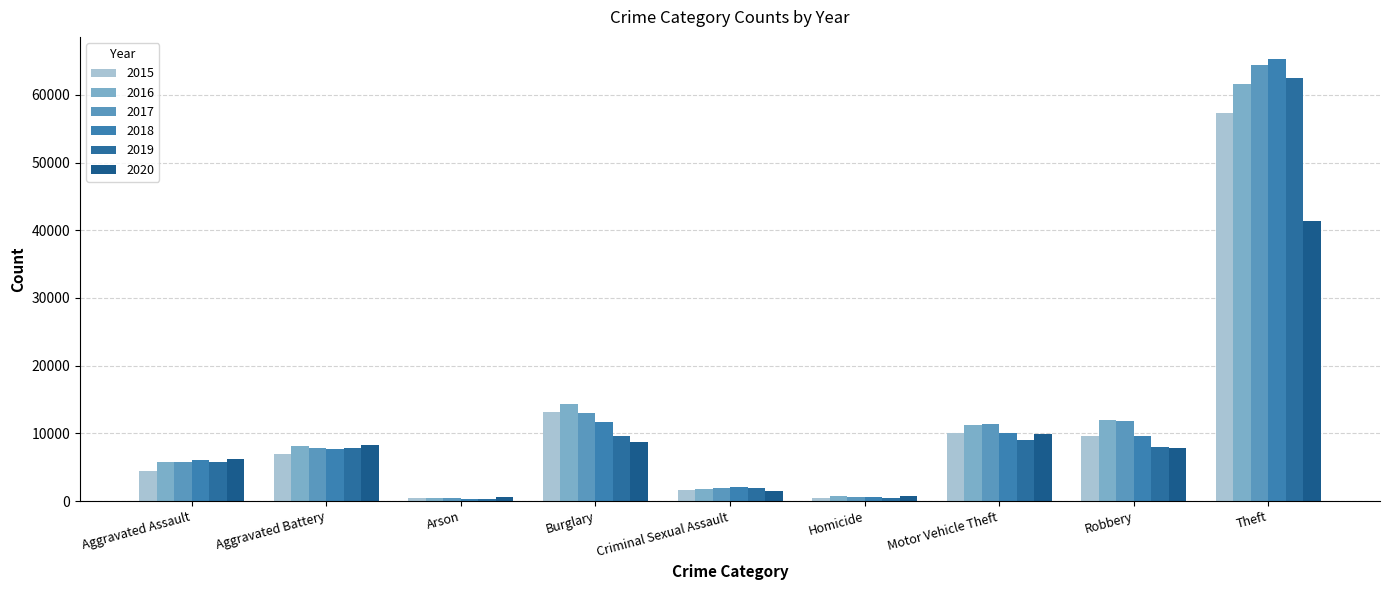

Reading right to left, extract all data points from this chart.

2015: Theft=57351	Robbery=9638	Motor Vehicle Theft=10068	Homicide=496	Criminal Sexual Assault=1703	Burglary=13184	Arson=448	Aggravated Battery=7019	Aggravated Assault=4480
2016: Theft=61623	Robbery=11960	Motor Vehicle Theft=11285	Homicide=786	Criminal Sexual Assault=1849	Burglary=14289	Arson=515	Aggravated Battery=8086	Aggravated Assault=5713
2017: Theft=64386	Robbery=11880	Motor Vehicle Theft=11380	Homicide=672	Criminal Sexual Assault=1975	Burglary=13001	Arson=444	Aggravated Battery=7845	Aggravated Assault=5793
2018: Theft=65289	Robbery=9681	Motor Vehicle Theft=9985	Homicide=588	Criminal Sexual Assault=2033	Burglary=11747	Arson=373	Aggravated Battery=7735	Aggravated Assault=6001
2019: Theft=62495	Robbery=7995	Motor Vehicle Theft=8977	Homicide=499	Criminal Sexual Assault=1910	Burglary=9638	Arson=376	Aggravated Battery=7858	Aggravated Assault=5841
2020: Theft=41336	Robbery=7855	Motor Vehicle Theft=9959	Homicide=787	Criminal Sexual Assault=1488	Burglary=8758	Arson=588	Aggravated Battery=8320	Aggravated Assault=6265